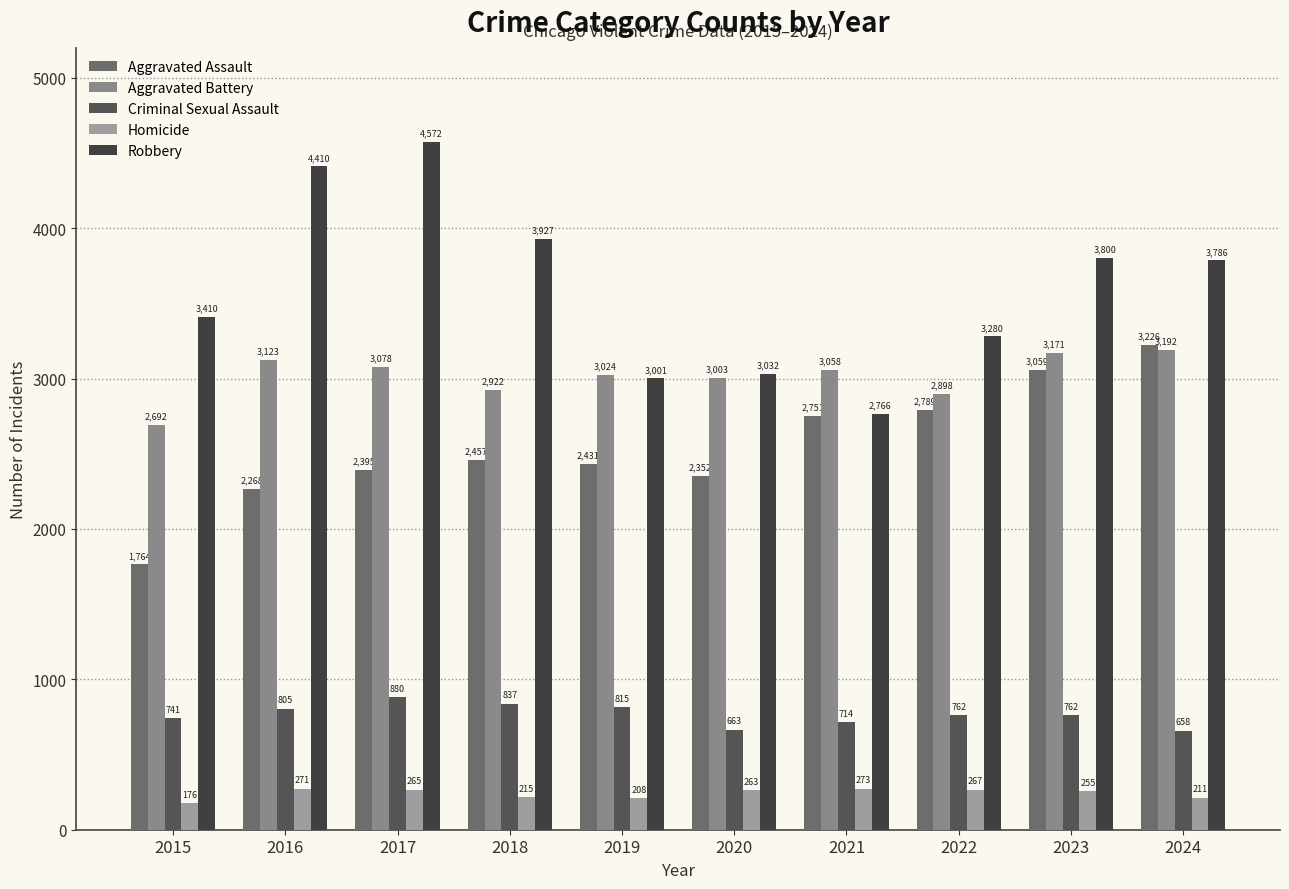

Are the bars horizontal?

No